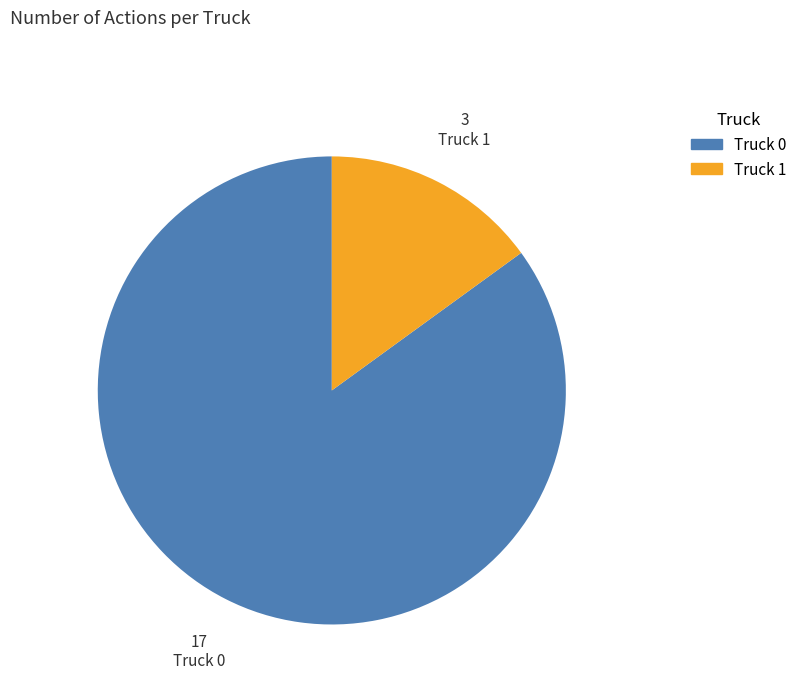

Rank the categories by value from highest to lowest.

Truck 0, Truck 1